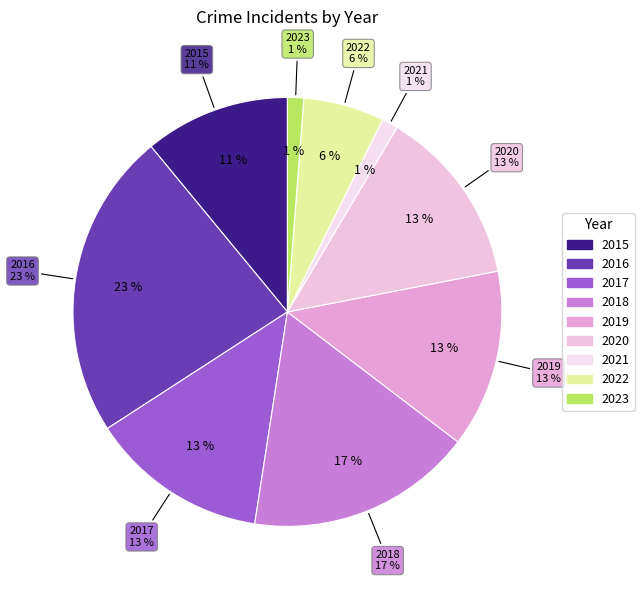

What percentage do 2020 and 2015 together represent?

24.4%